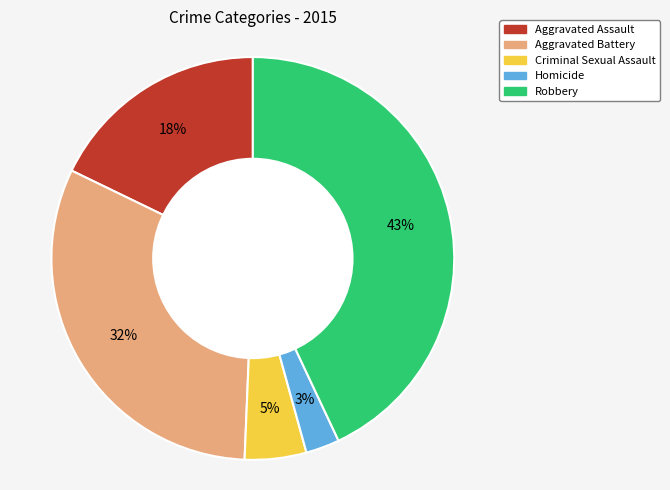

What is the smallest slice in the pie chart?

Homicide